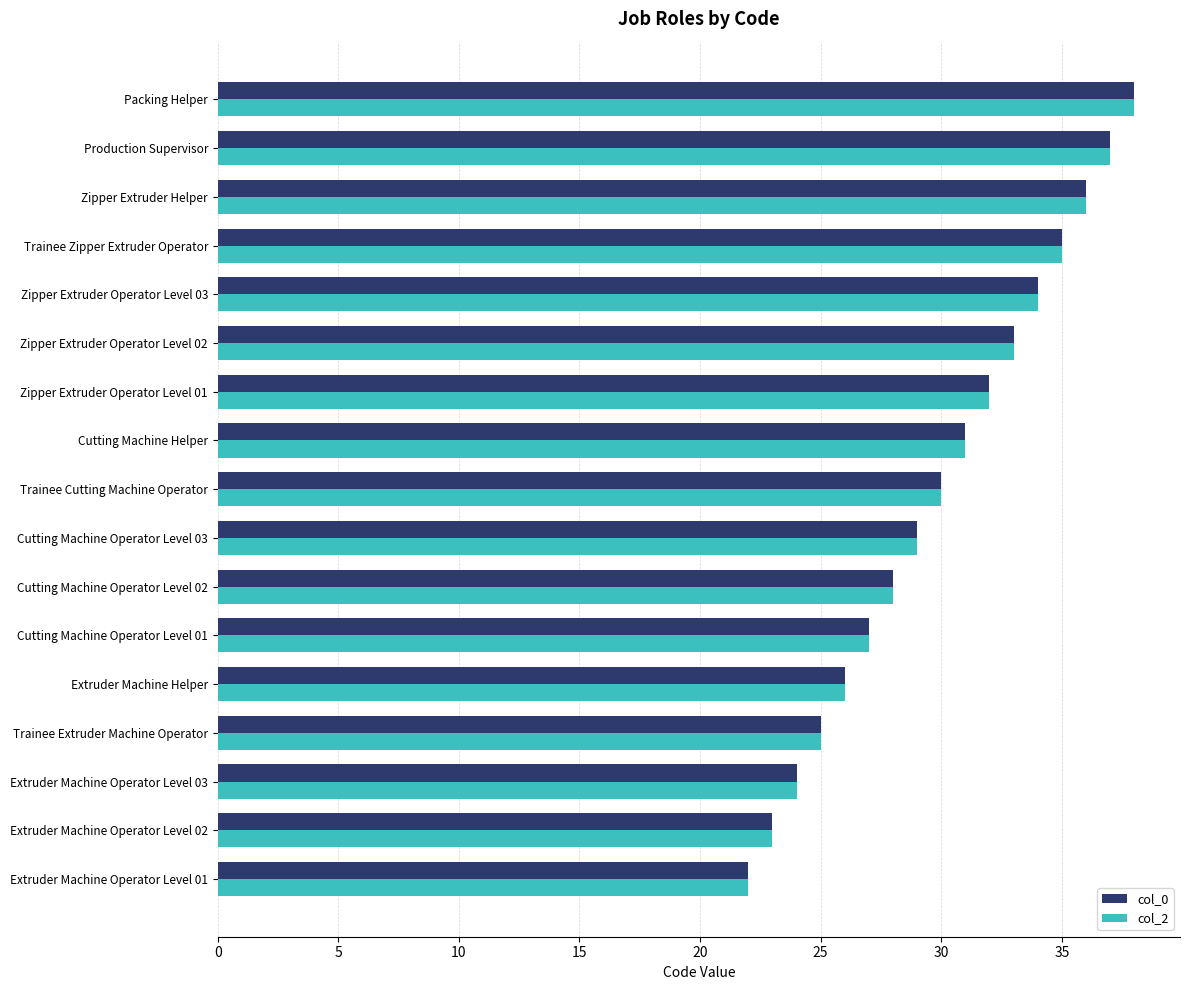

What is the difference between the maximum and minimum values in the col_2 series?

16